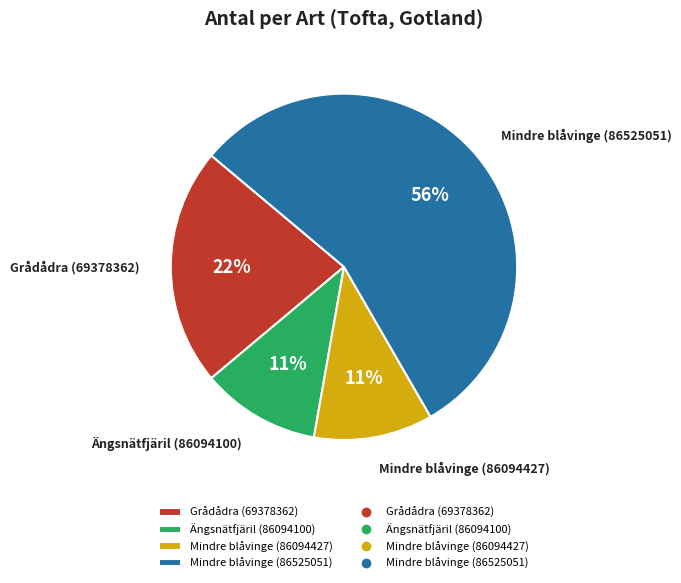

Count the number of slices in the pie.

4